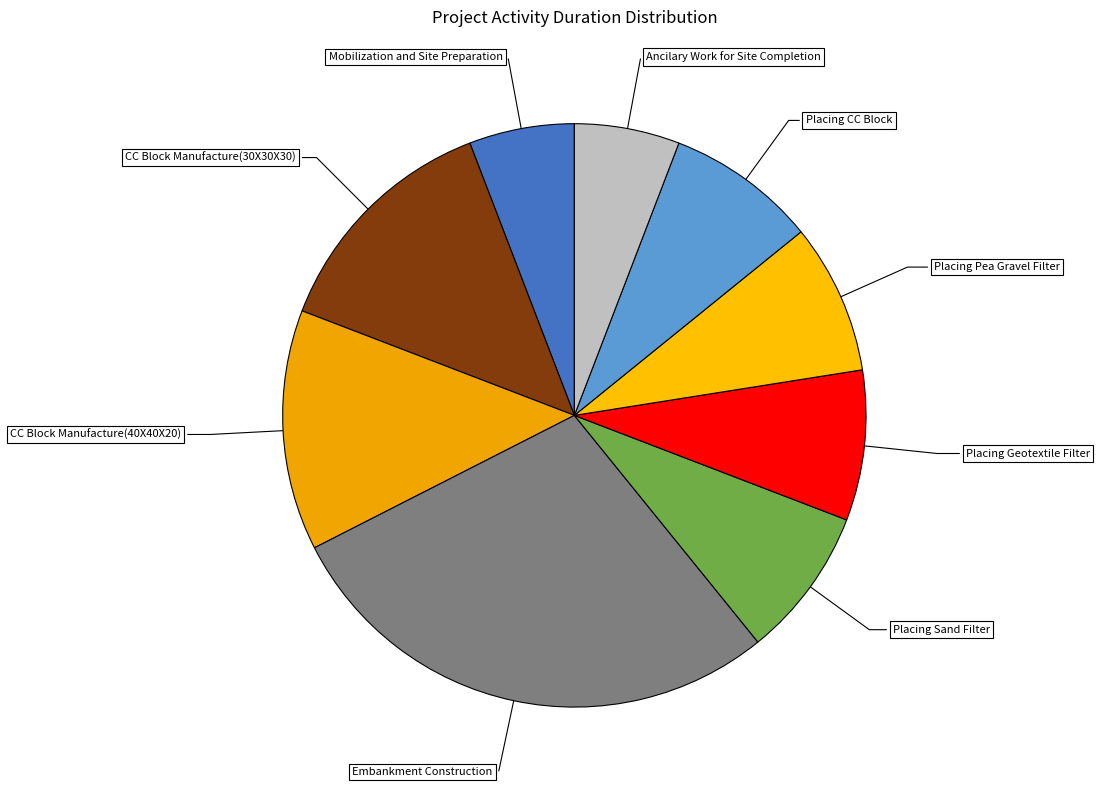

Which category has the smallest portion of the pie?

Mobilization and Site Preparation